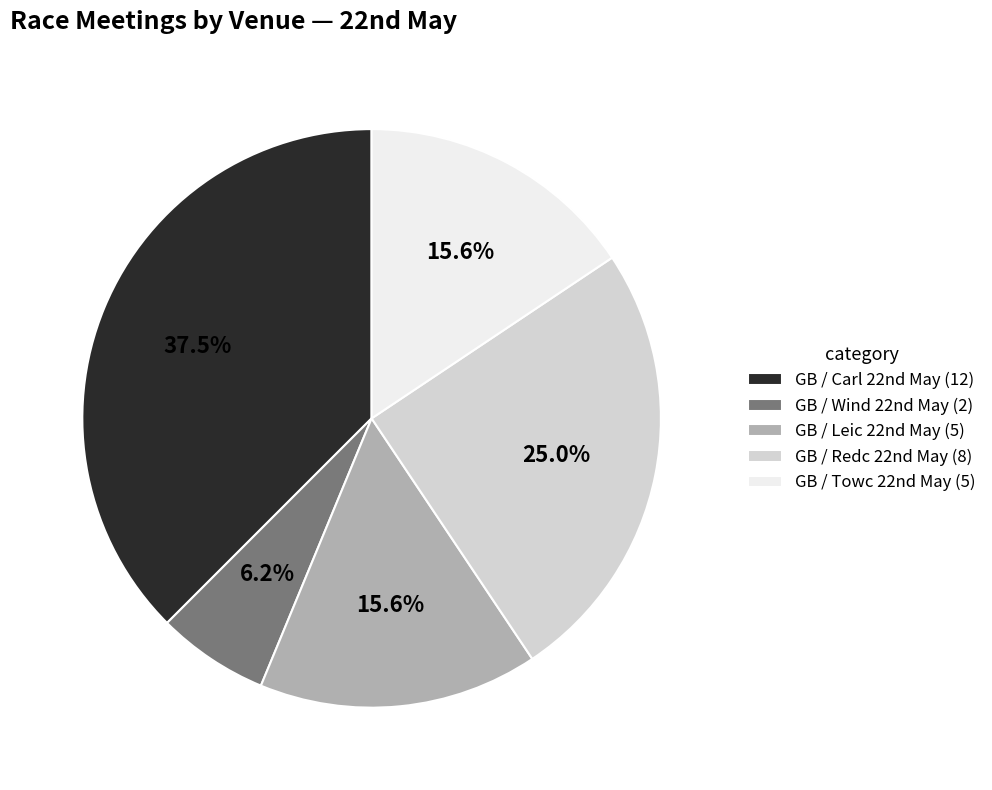

Is there a majority slice in this chart?

No